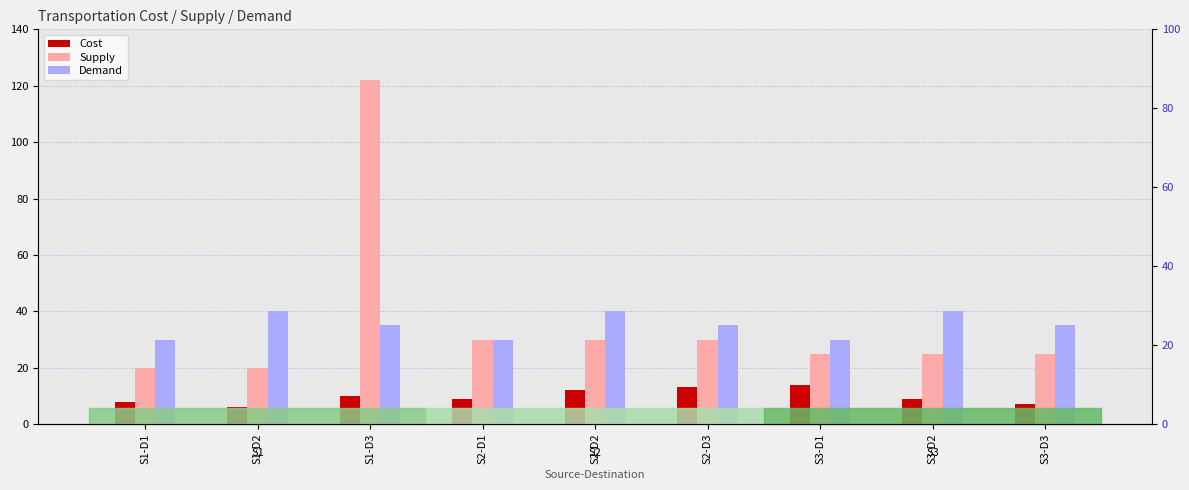

What are all the series names shown in the legend?

Cost, Supply, Demand